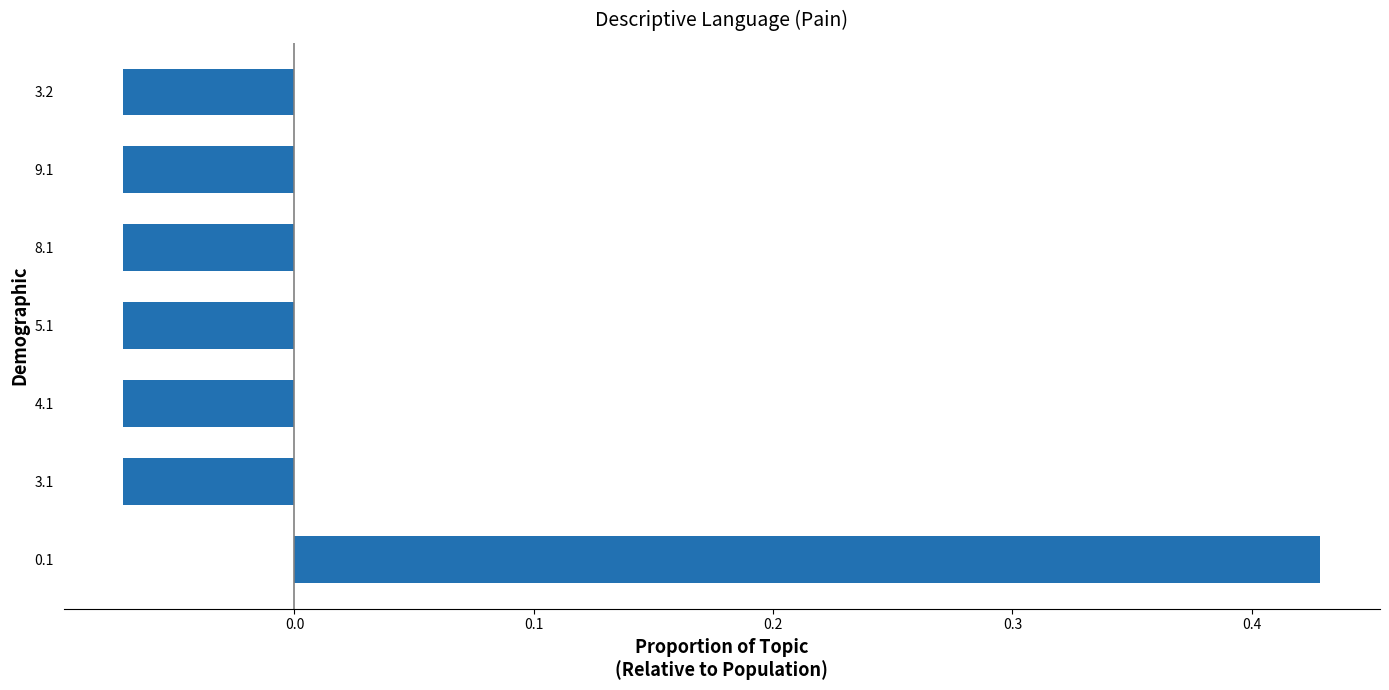

What is the difference between the maximum and second lowest values?

0.5